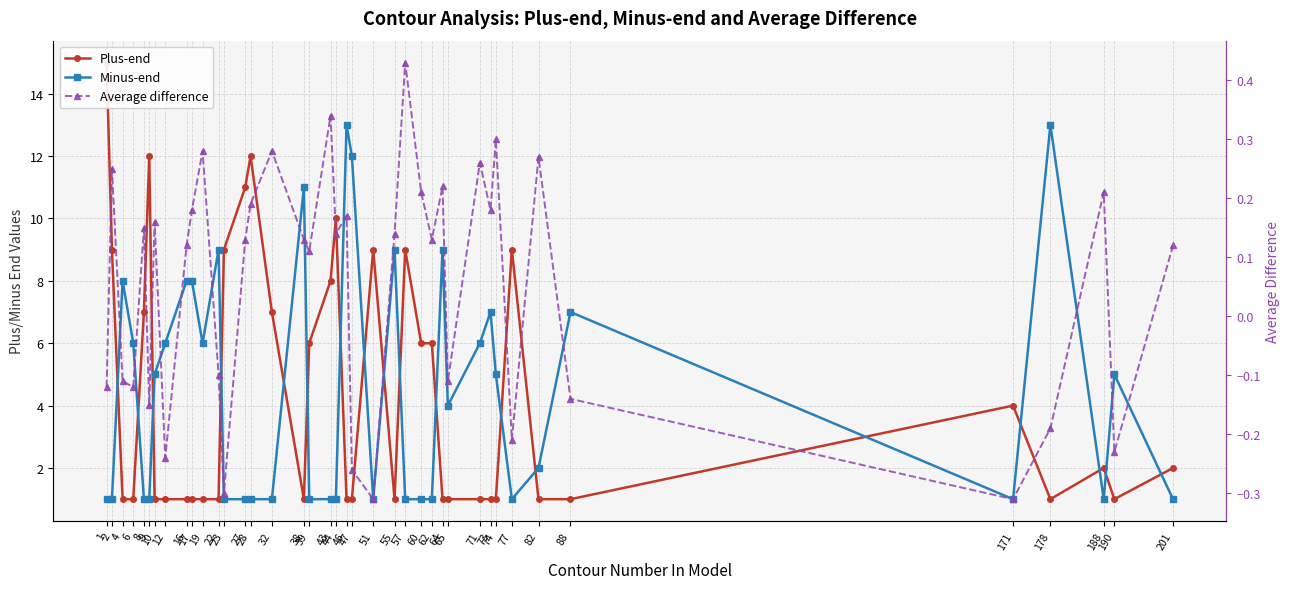

How many categories are shown in the chart?

40